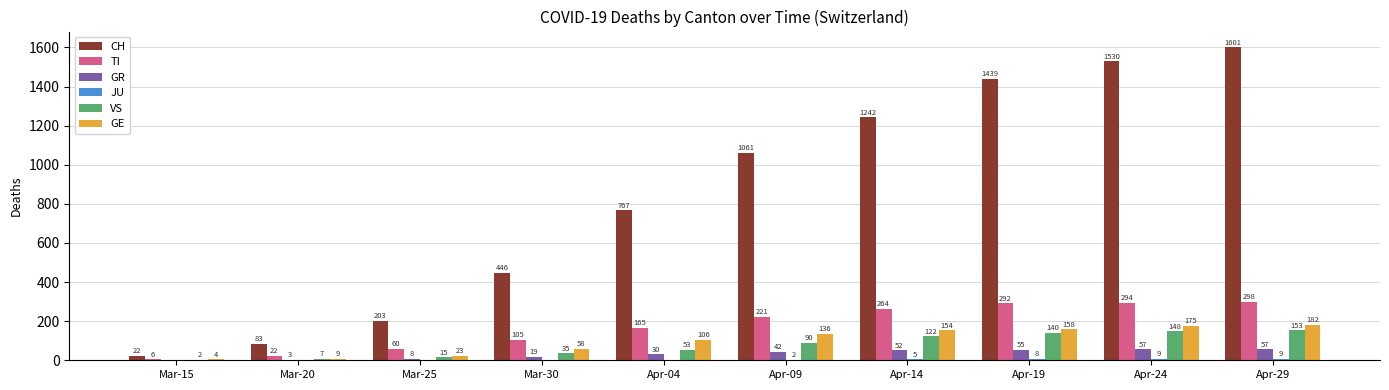

What is the sum of the GE values at Apr-24 and Mar-20?

184